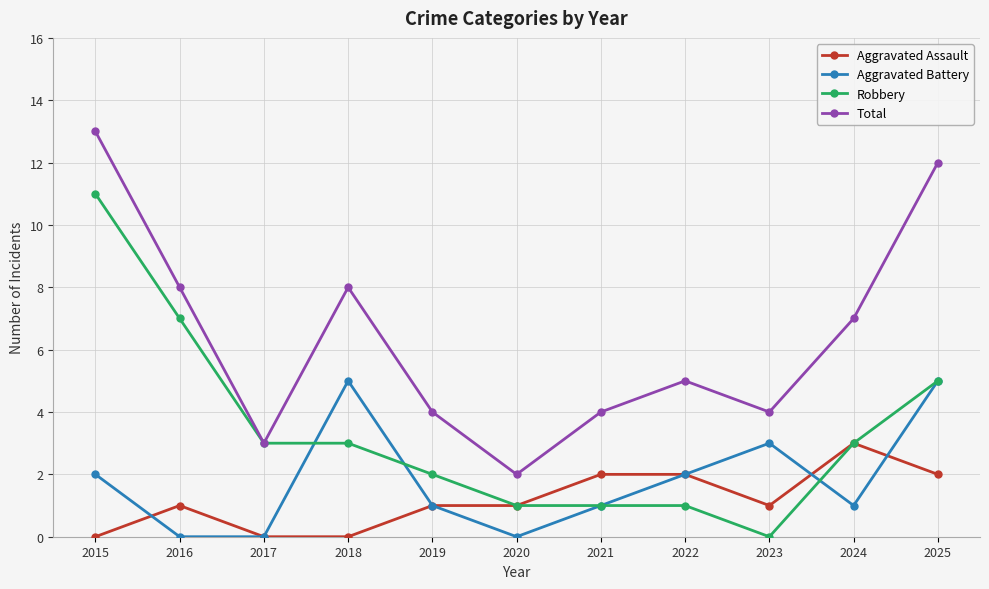

At which label does Total reach its minimum?

2020